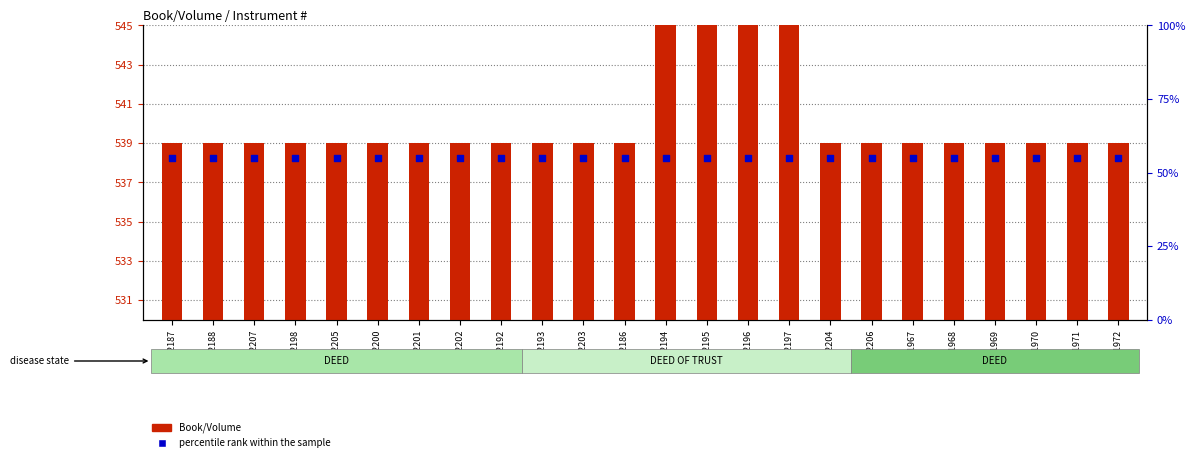

What are all the series names shown in the legend?

Book/Volume, percentile rank within the sample